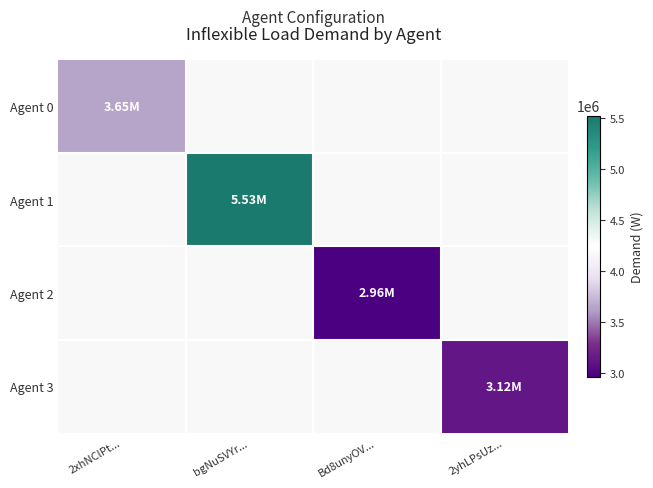

Reading right to left, transcribe all the data shown in this chart.

Agent 0: 2yhLPsUz...=0	Bd8unyOV...=0	bgNuSVYr...=0	2xhNClPt...=3648000
Agent 1: 2yhLPsUz...=0	Bd8unyOV...=0	bgNuSVYr...=5527000	2xhNClPt...=0
Agent 2: 2yhLPsUz...=0	Bd8unyOV...=2959000	bgNuSVYr...=0	2xhNClPt...=0
Agent 3: 2yhLPsUz...=3125000	Bd8unyOV...=0	bgNuSVYr...=0	2xhNClPt...=0